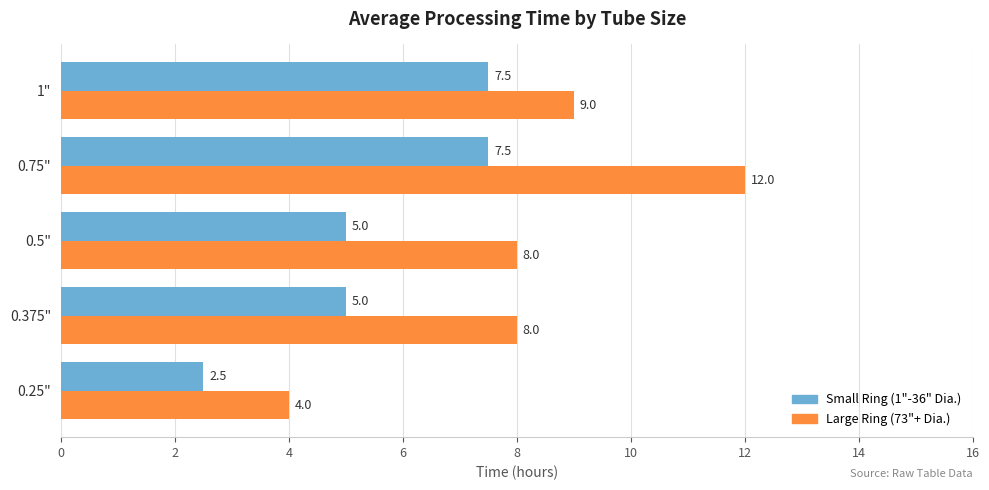

What is the total value across all series at 0.5"?

13.0